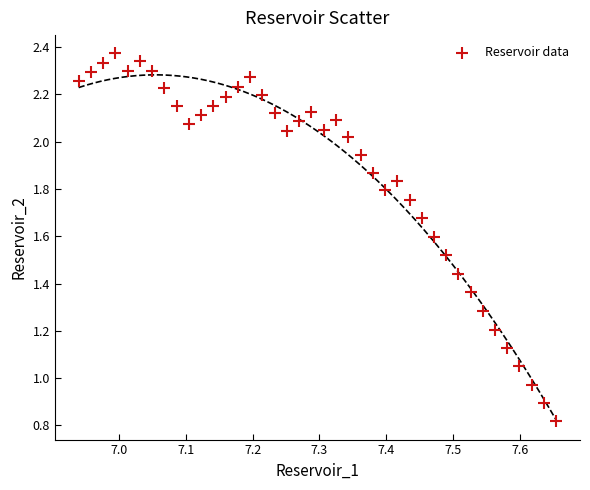

What is the range of Y values (max minus min)?

1.6